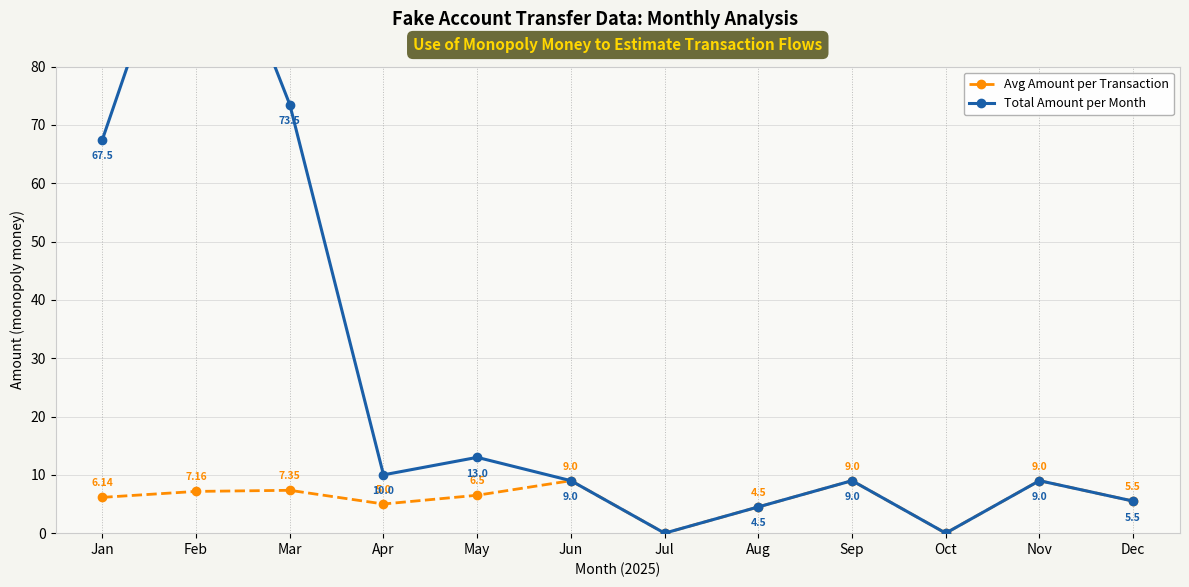

The value of Avg Amount per Transaction at Nov is 12.4. True or false?

False